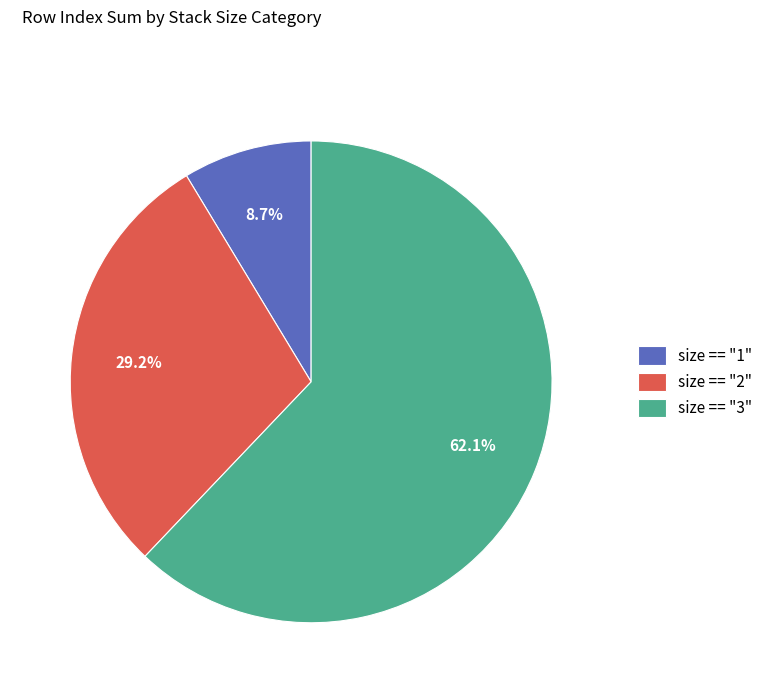

Which category has the smallest portion of the pie?

size == "1"